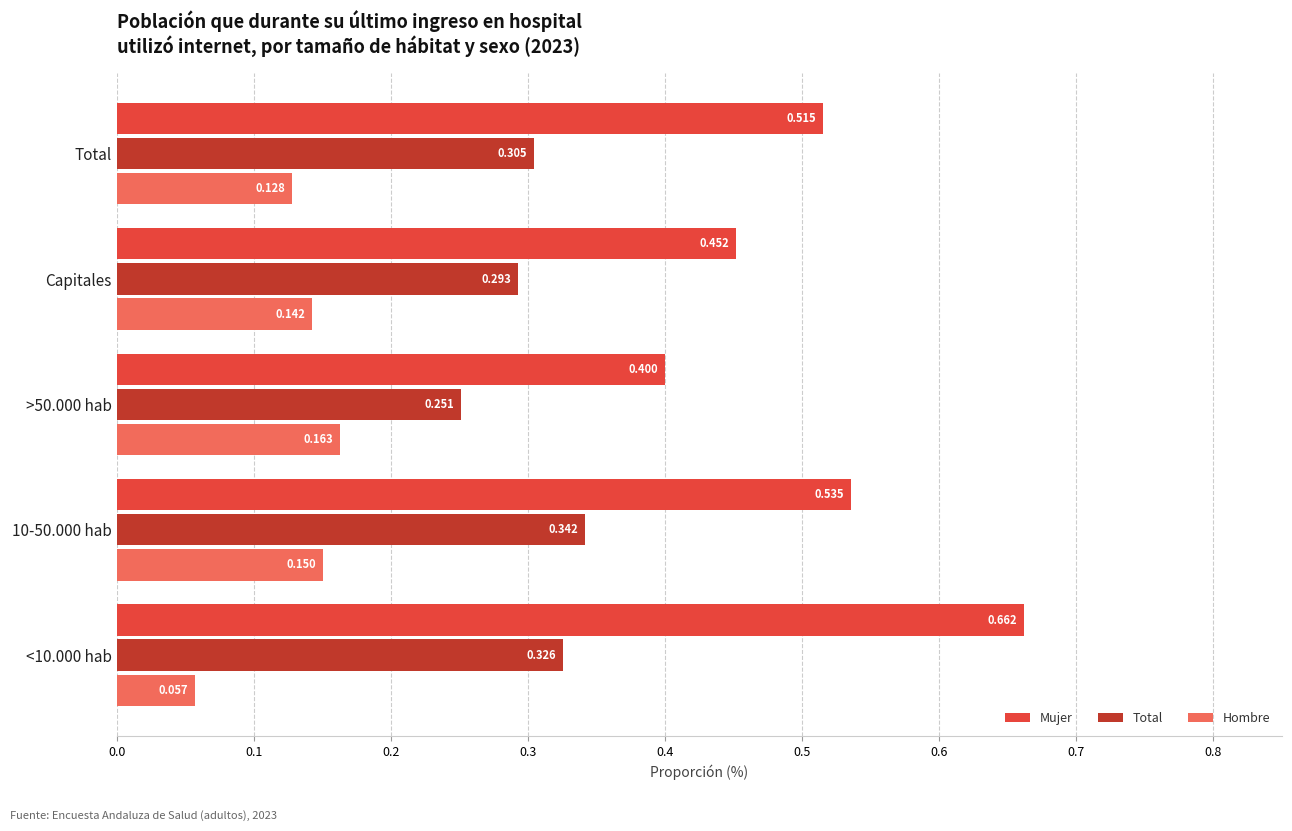

How many Mujer values are between 0 and 1?

5